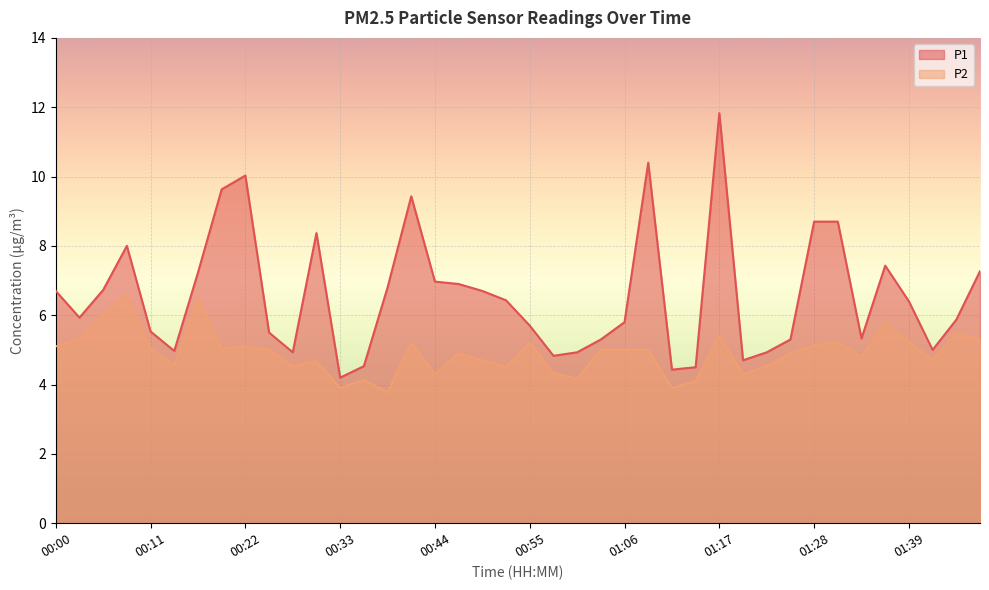

In P2, how many points are lower than both neighbors (excluding endpoints)?

12